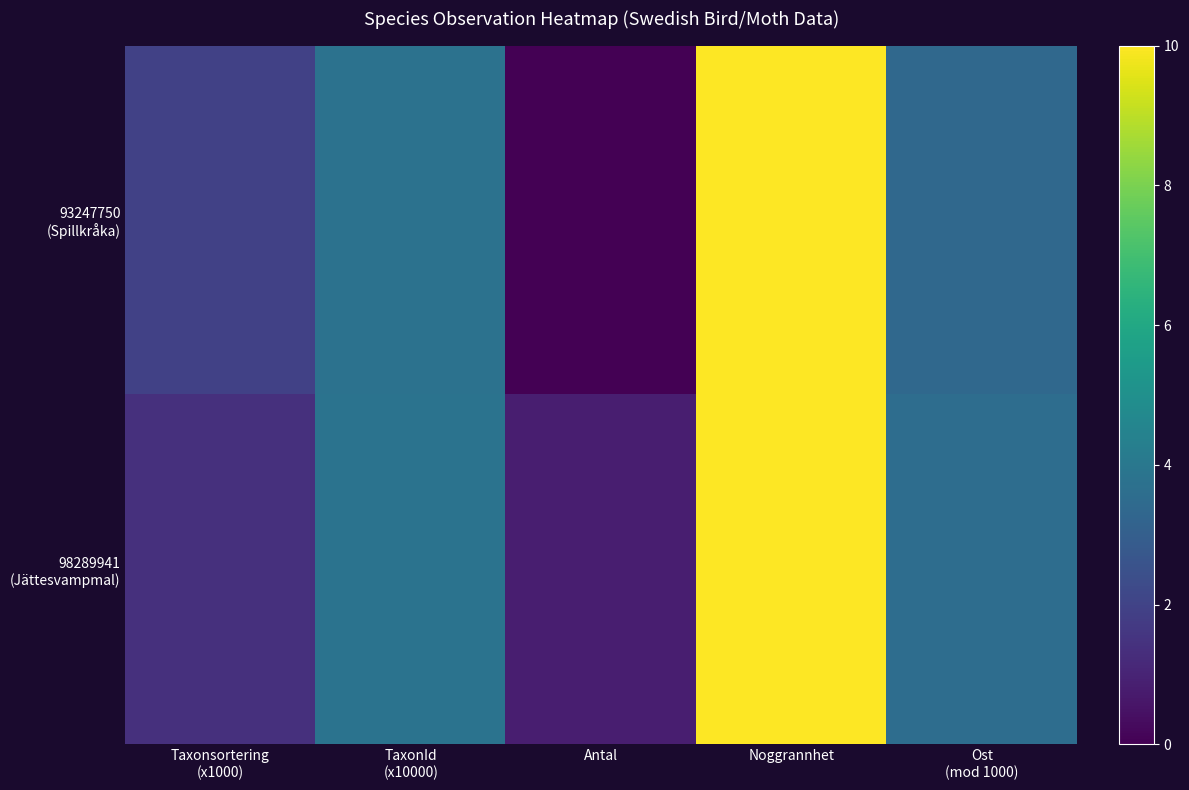

Which series has the largest total across all categories?

98289941 (Jättesvampmal)